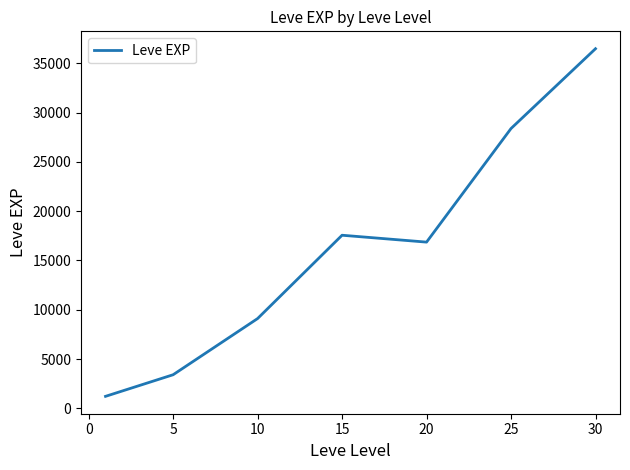

What is the average value?

16148.5